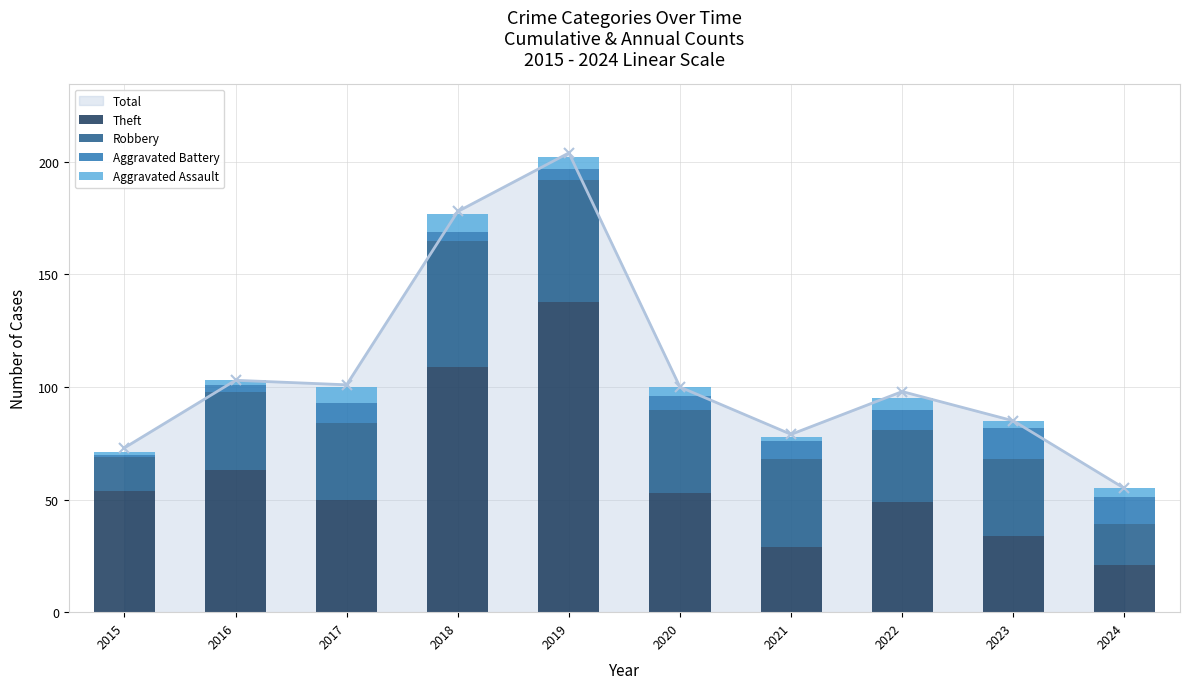

Which series has the widest spread of values?

Theft